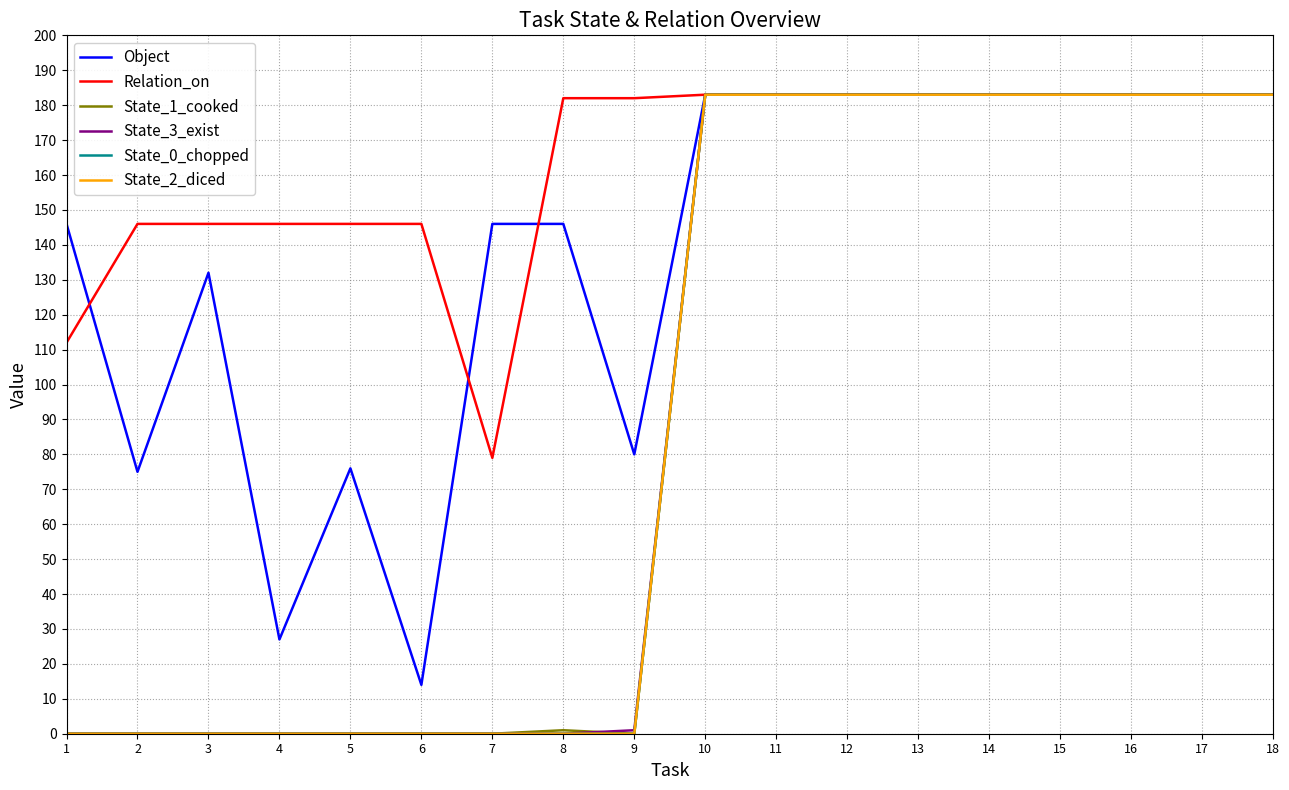

Is the value of State_2_diced at 9 greater than the value of Relation_on at 15?

No